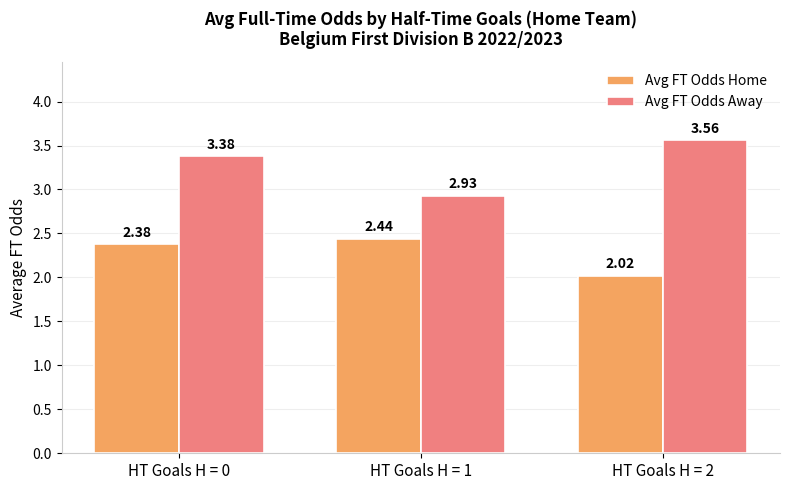

What is the spread (max minus min) of values at HT Goals H = 0?

1.0